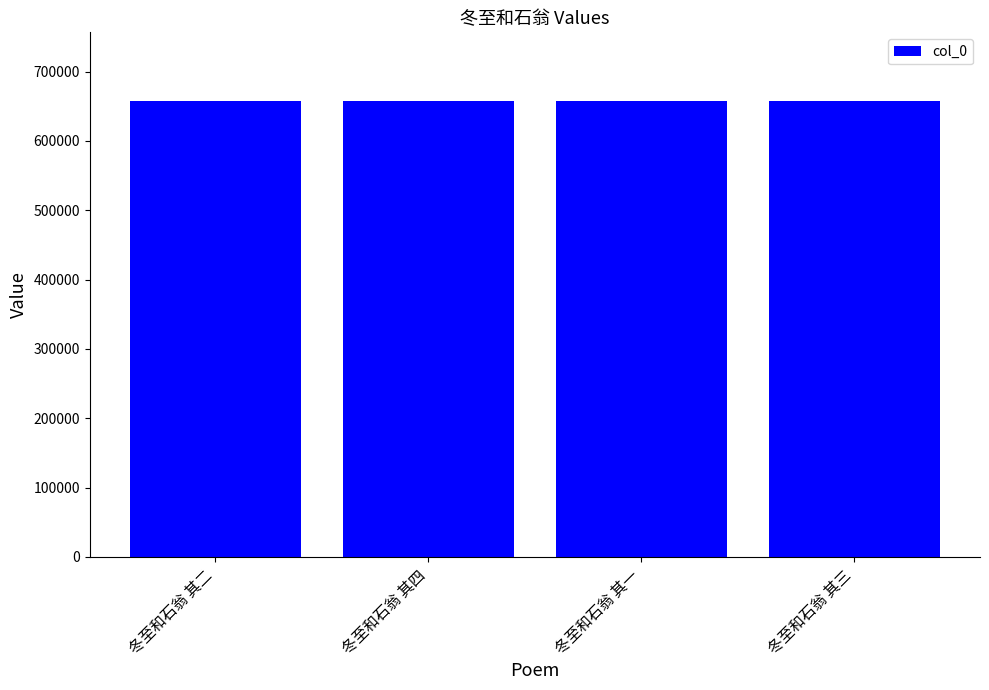

What is the minimum value shown in the chart?

657970